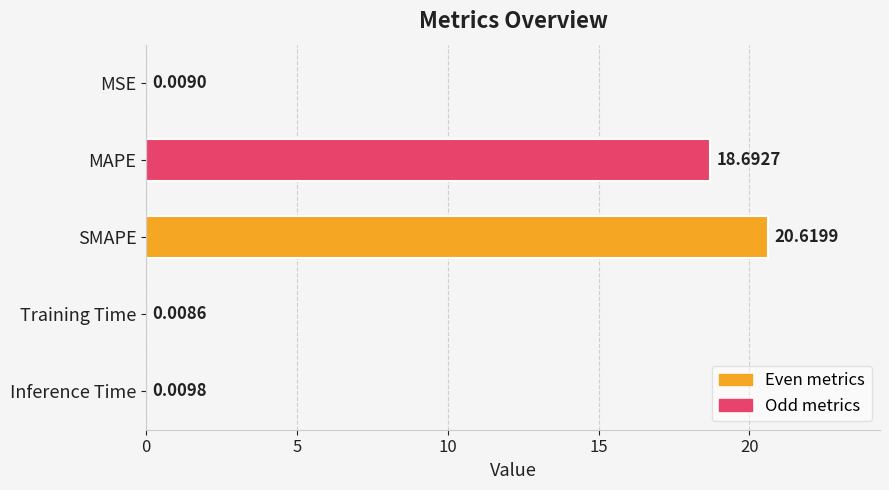

Where is the data nearest to the value 10?

MAPE